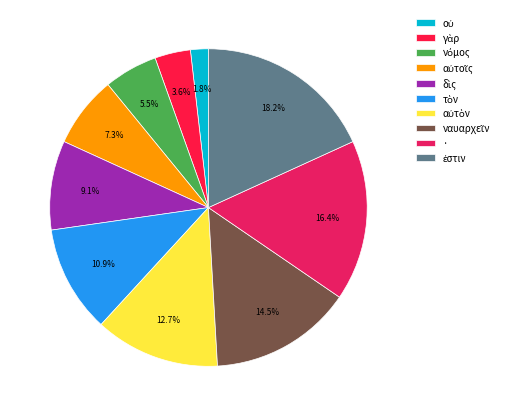

How much of the chart is everything except νόμος?

94.5%